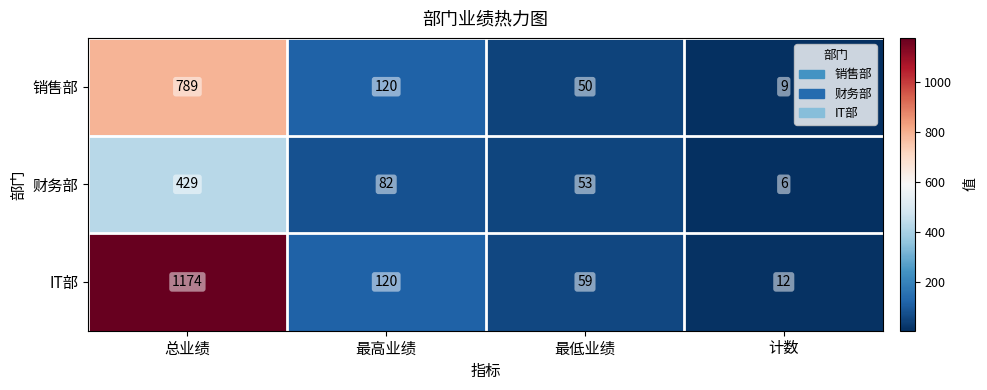

What is the difference between the maximum and second lowest values in the IT部 series?

1115